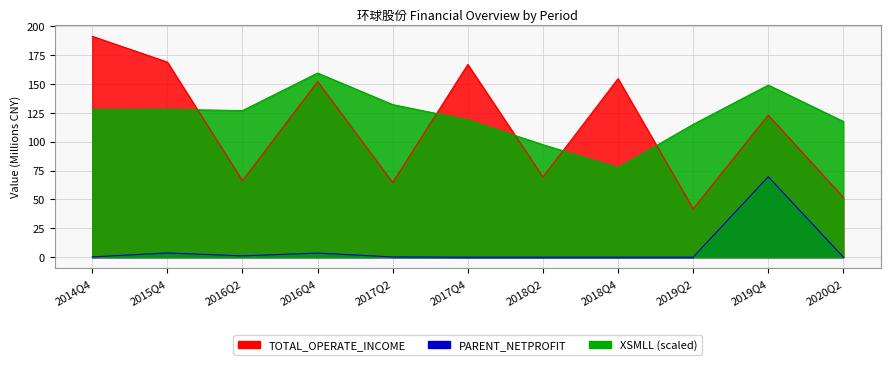

At which category is the sum across all series the highest?

2019Q4